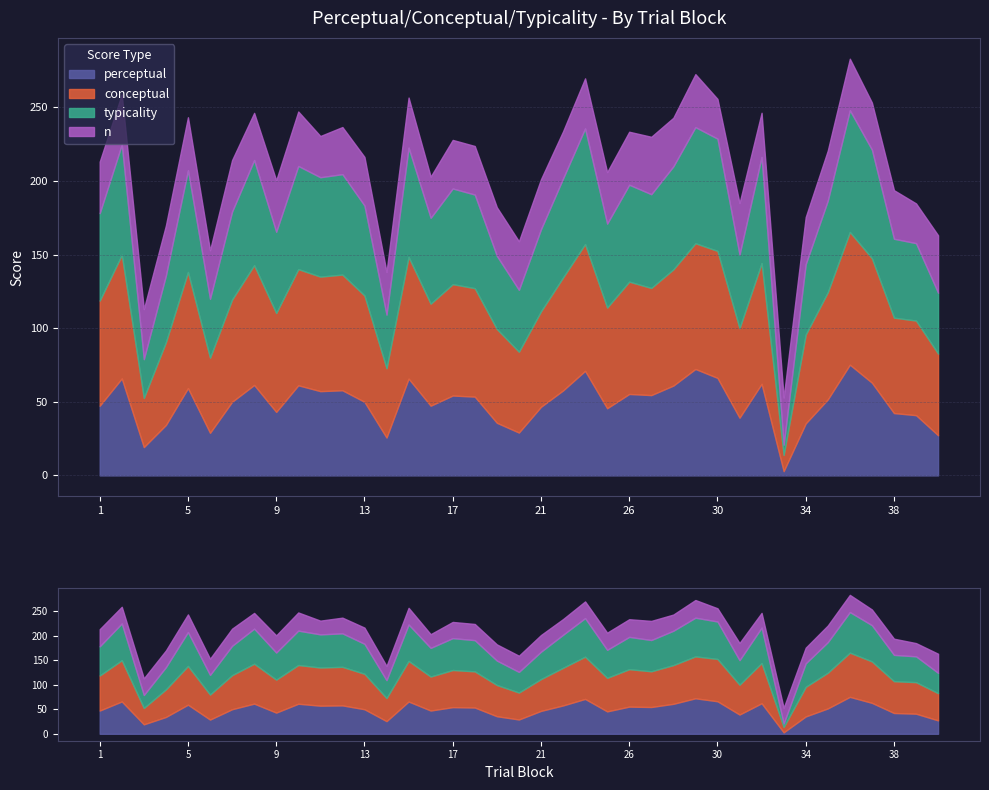

At 27, list the series in order from smallest to largest.

n, perceptual, typicality, conceptual